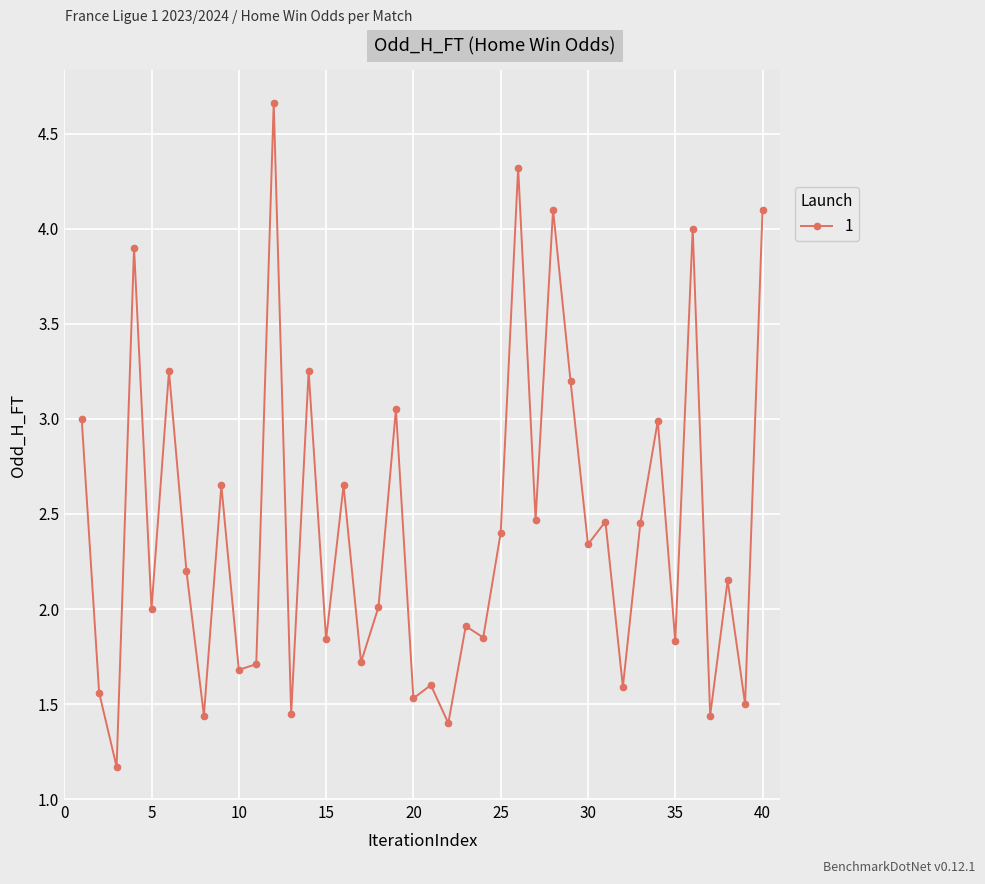

How many series are shown in this chart?

1